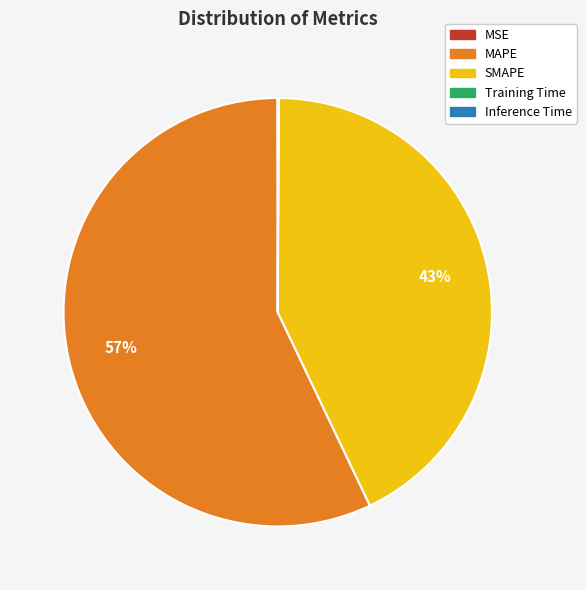

Which slice is the largest?

MAPE